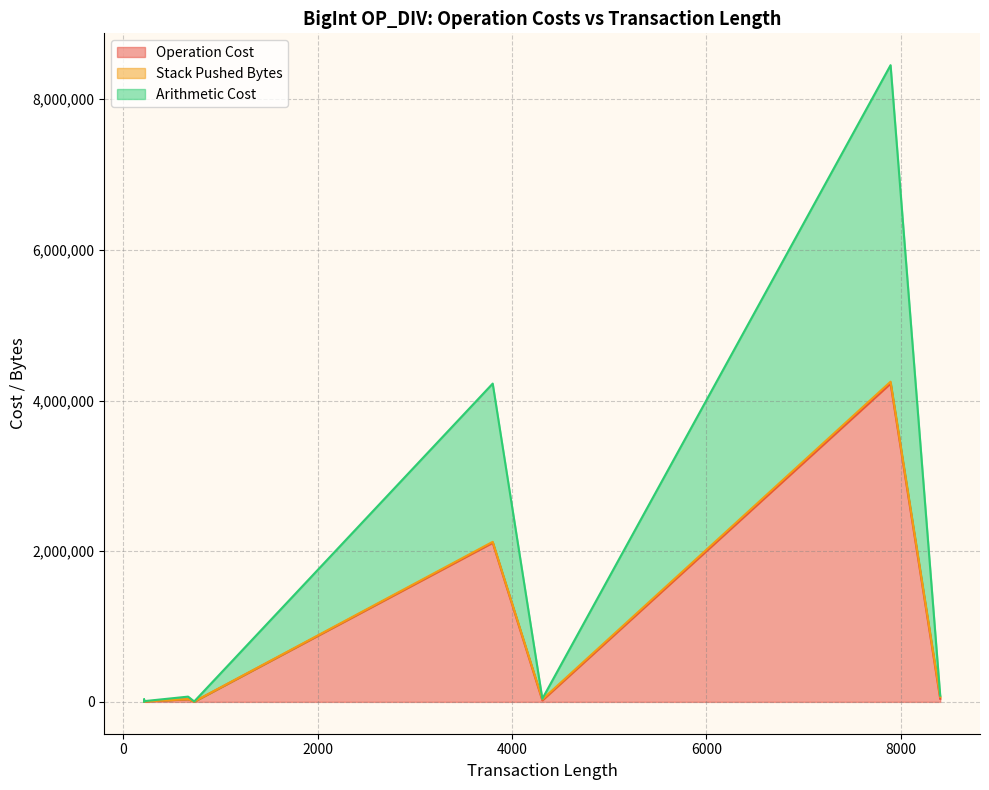

What is the sum of all Stack Pushed Bytes values?

164181